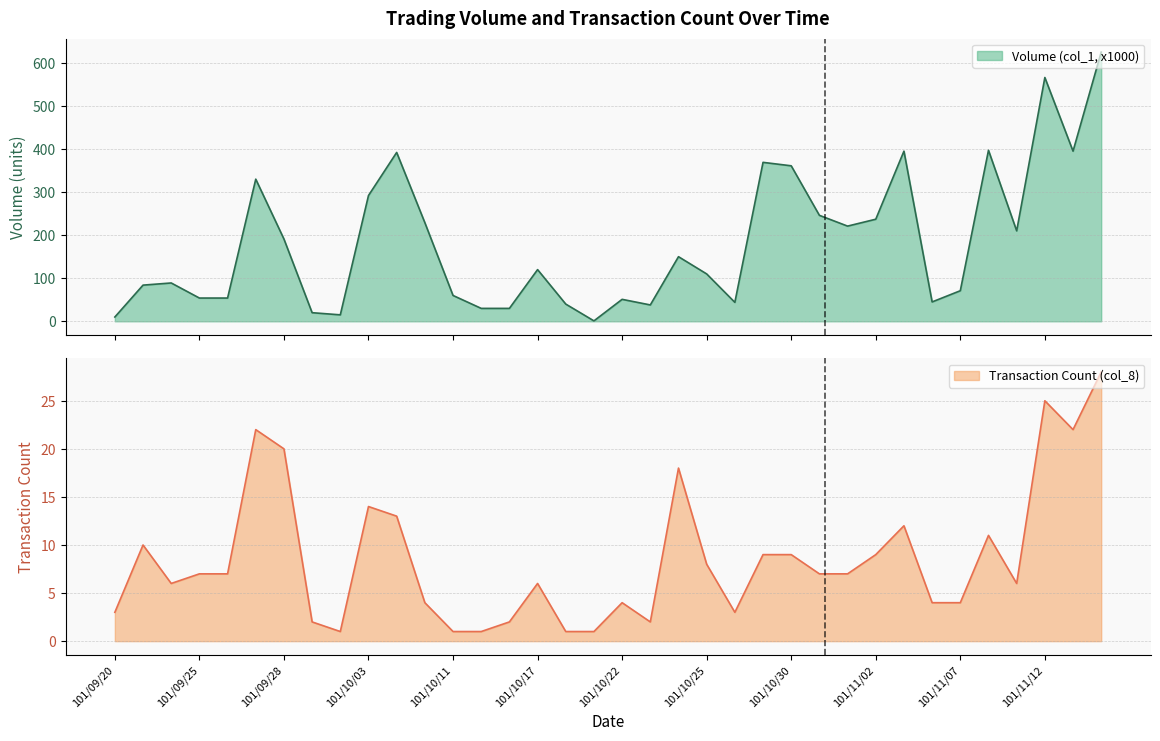

True or false: Volume (col_1, x1000) and Transaction Count (col_8) cross at least once.

False